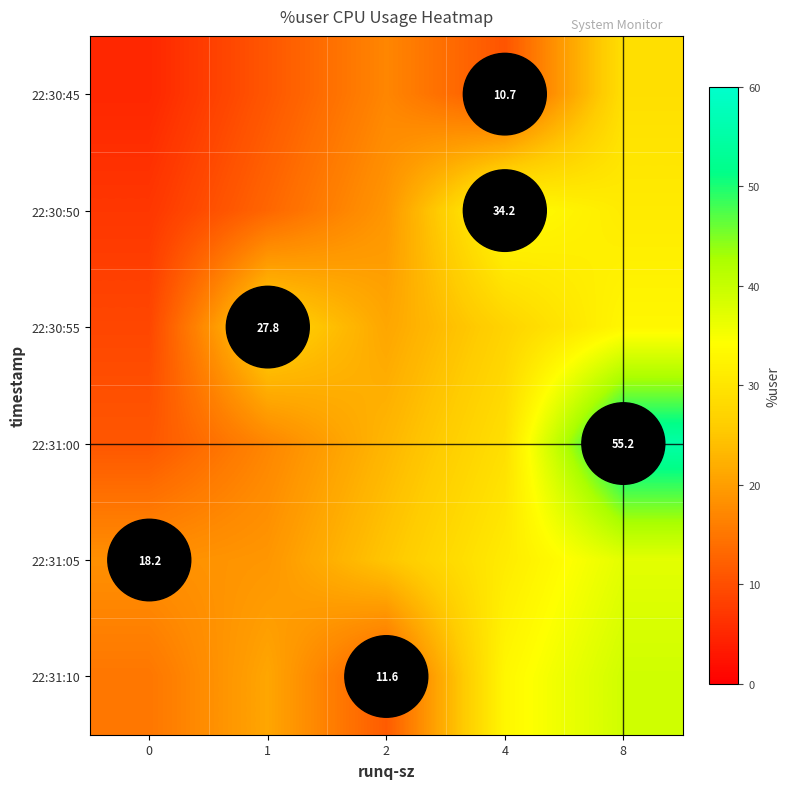

The value of 22:31:10 at 2 is 11.6. True or false?

True